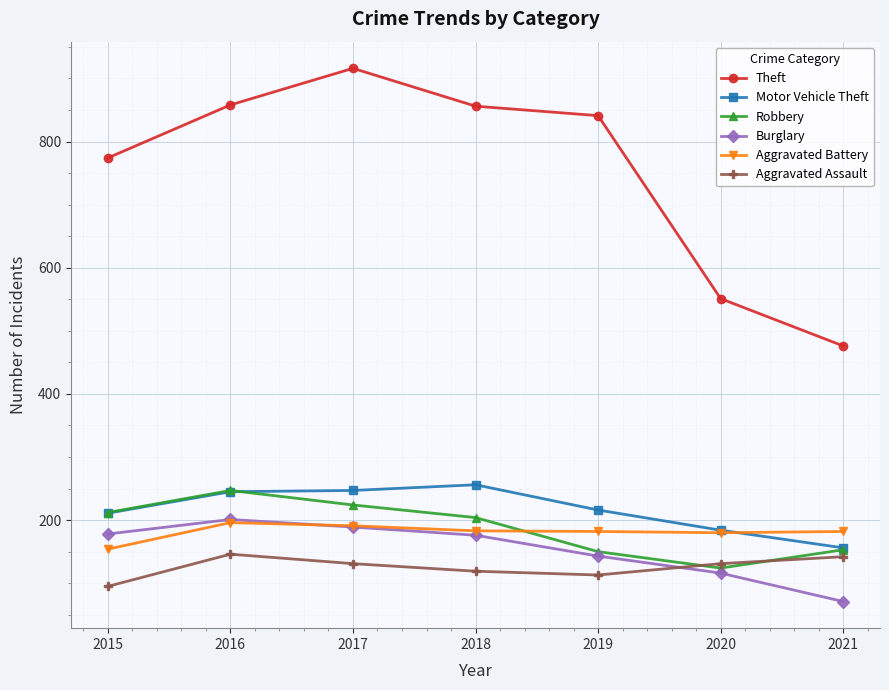

What is the difference between the Theft values at 2017 and 2021?

440